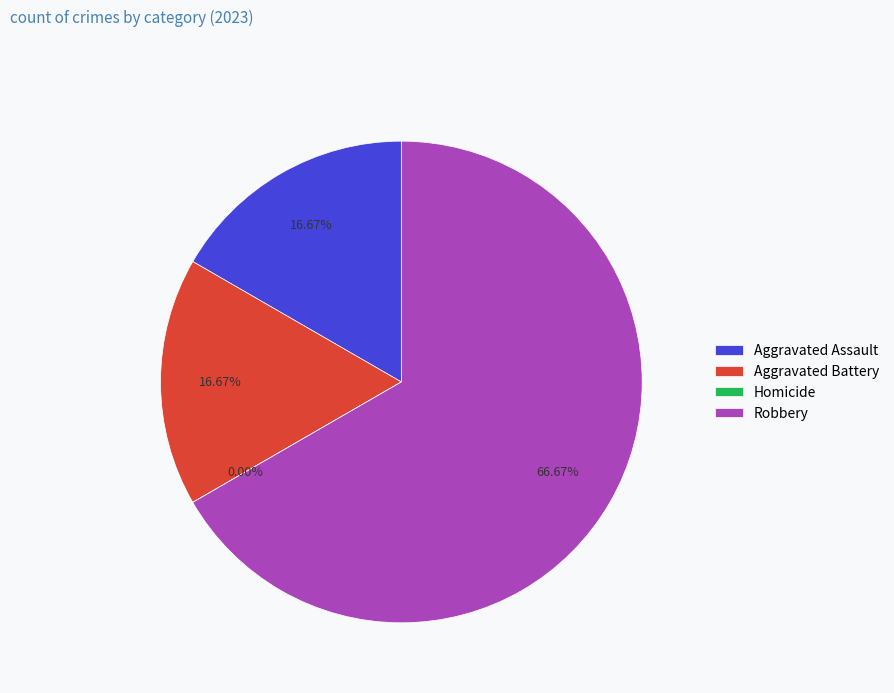

Combined, do Robbery and Aggravated Battery account for over 50%?

Yes